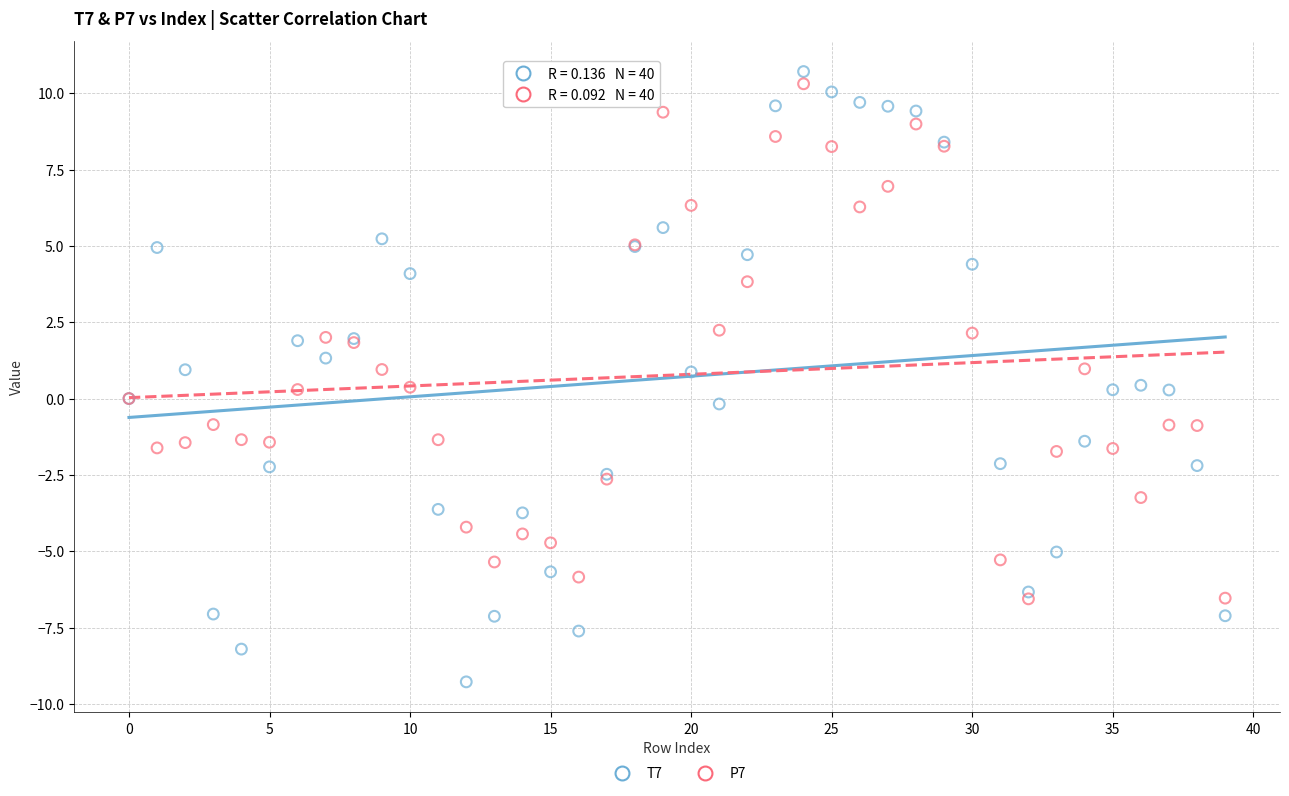

Which series has the widest spread of Y values?

T7